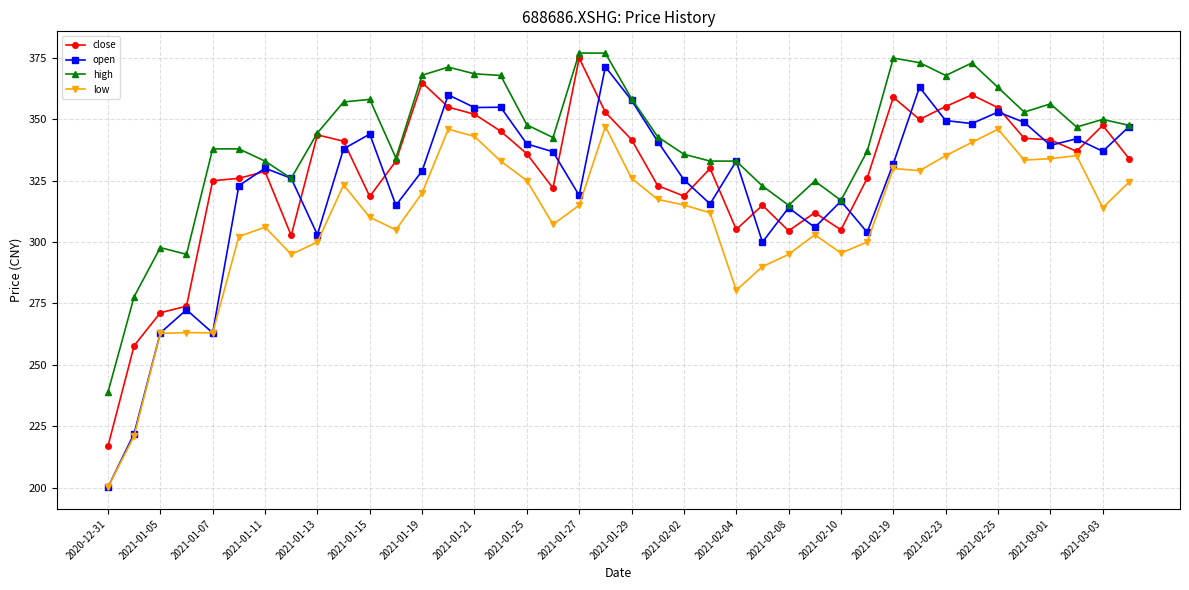

What is the value of the low point at the 16th from the left?

333.0